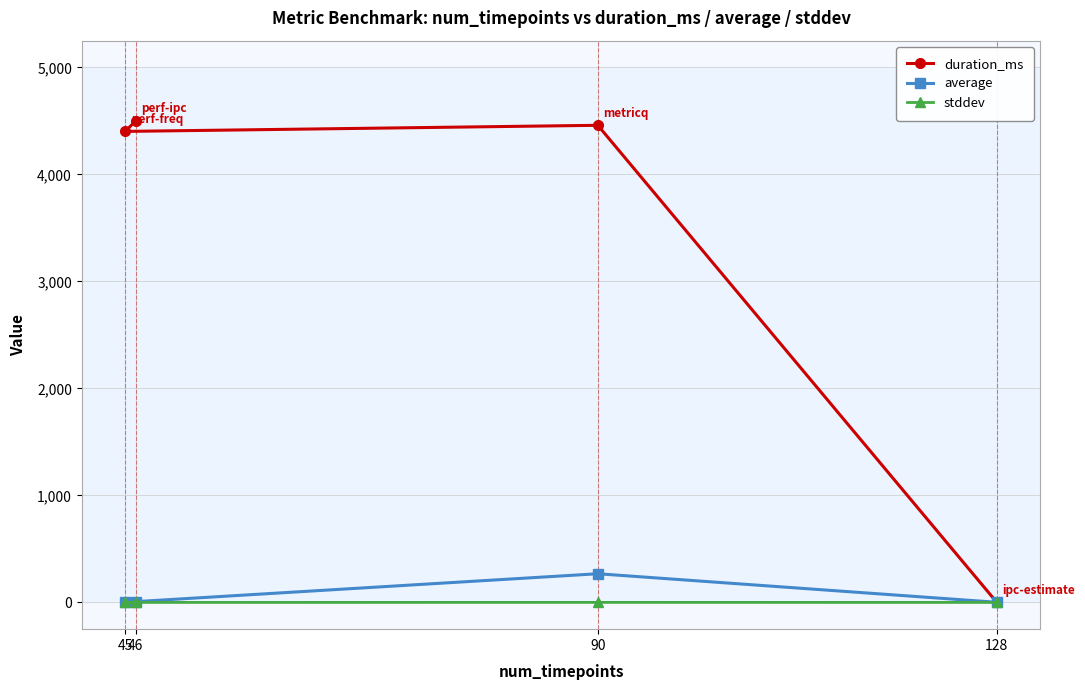

True or false: average and stddev intersect in this chart.

False